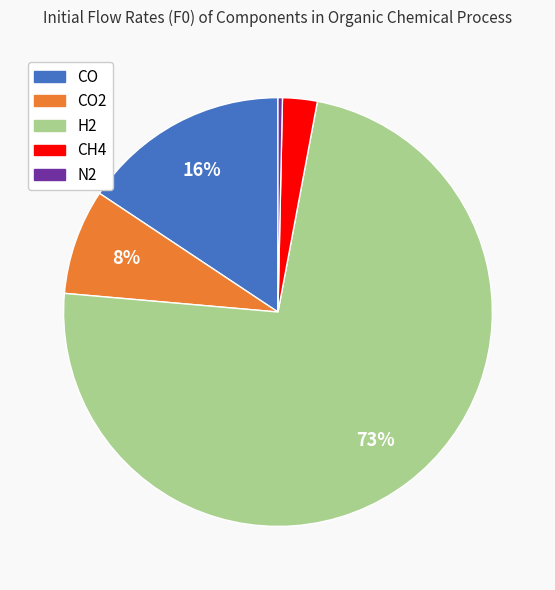

Count the number of slices in the pie.

5